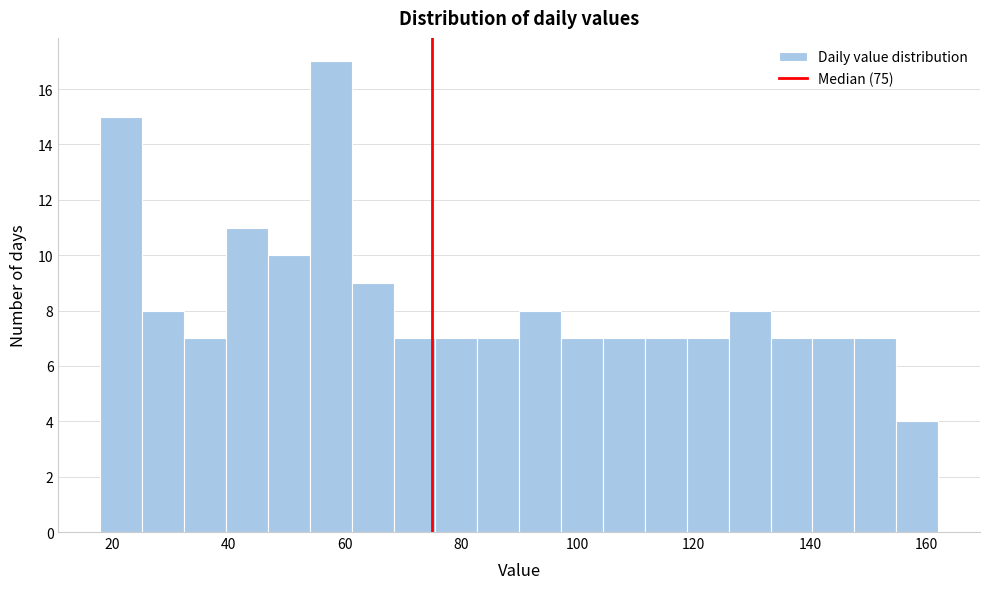

Read against the x-axis, roughly where is the centre of the tallest bar?

58